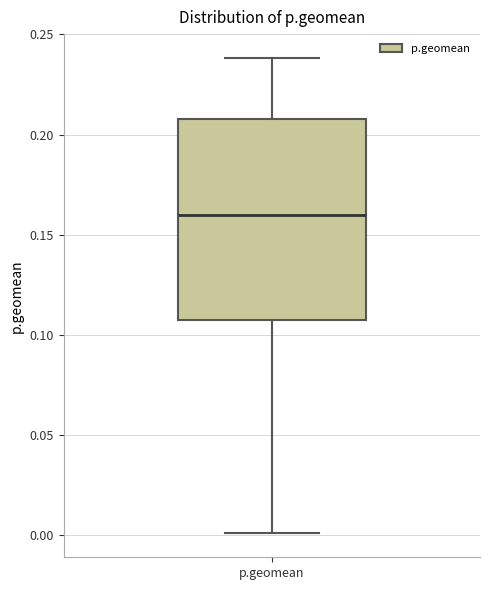

Where is the upper edge of the box for p.geomean on the y-axis? The values are not printed on the chart, so give them approximately, as read against the axis.

0.210